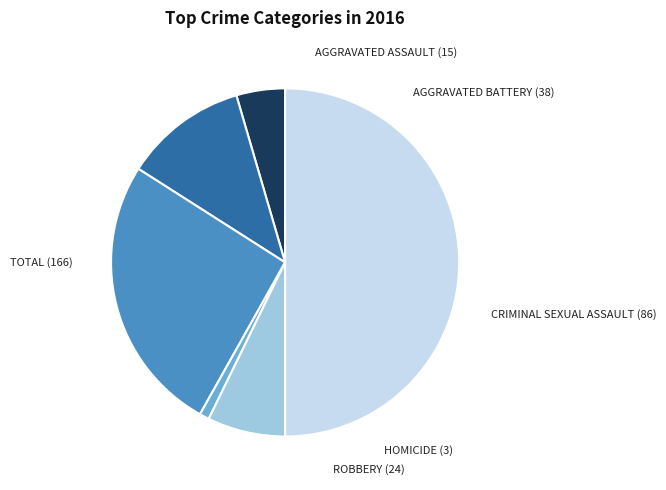

Does any single category account for the majority?

No